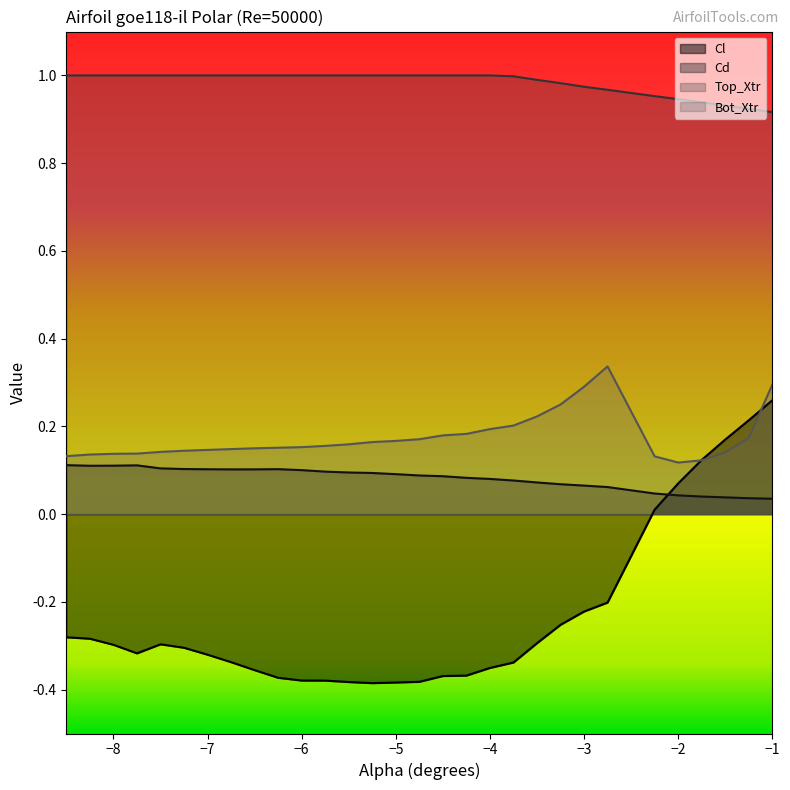

Count the number of categories in the chart.

30